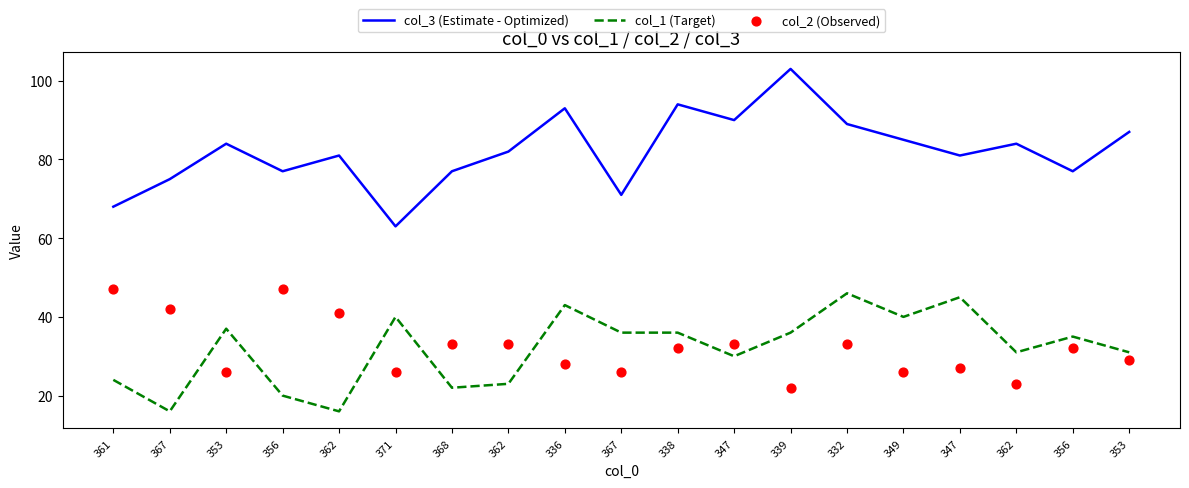

Which series has the largest total across all categories?

col_3 (Estimate - Optimized)